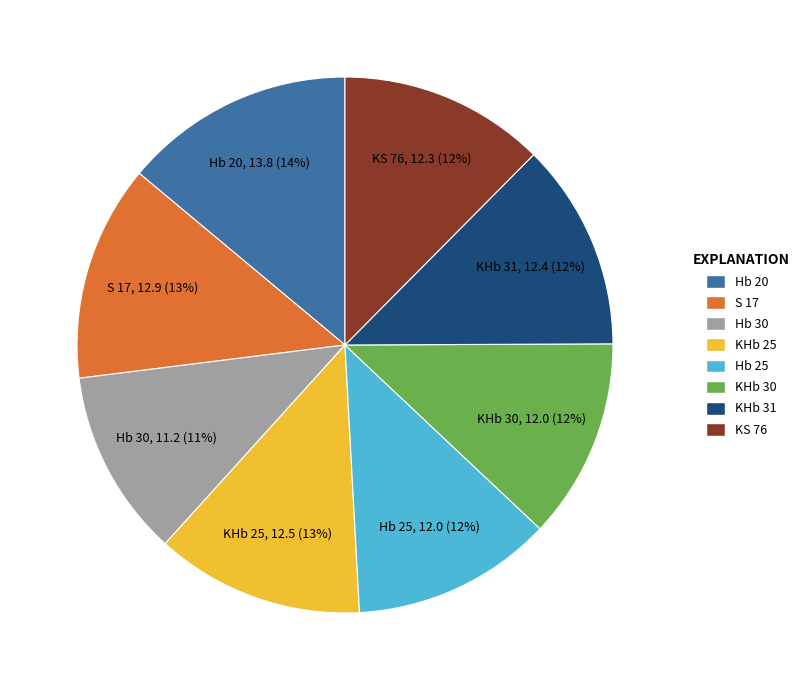

Combined, do KS 76 and Hb 25 account for over 50%?

No